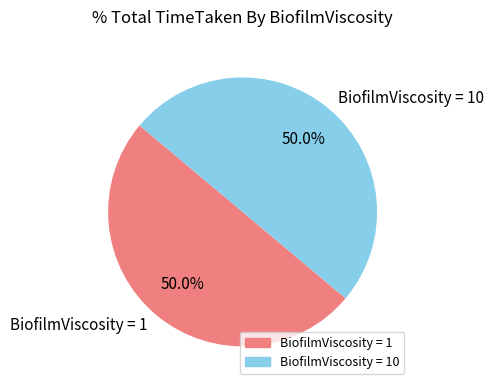

How many segments does this pie chart have?

2